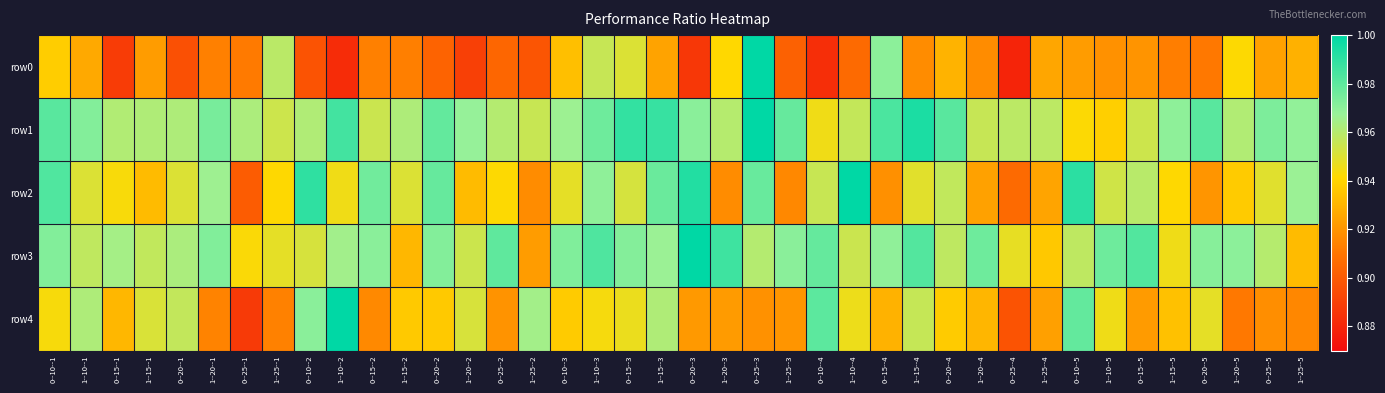

What is the spread (max minus min) of values at 1--25--5?

0.1